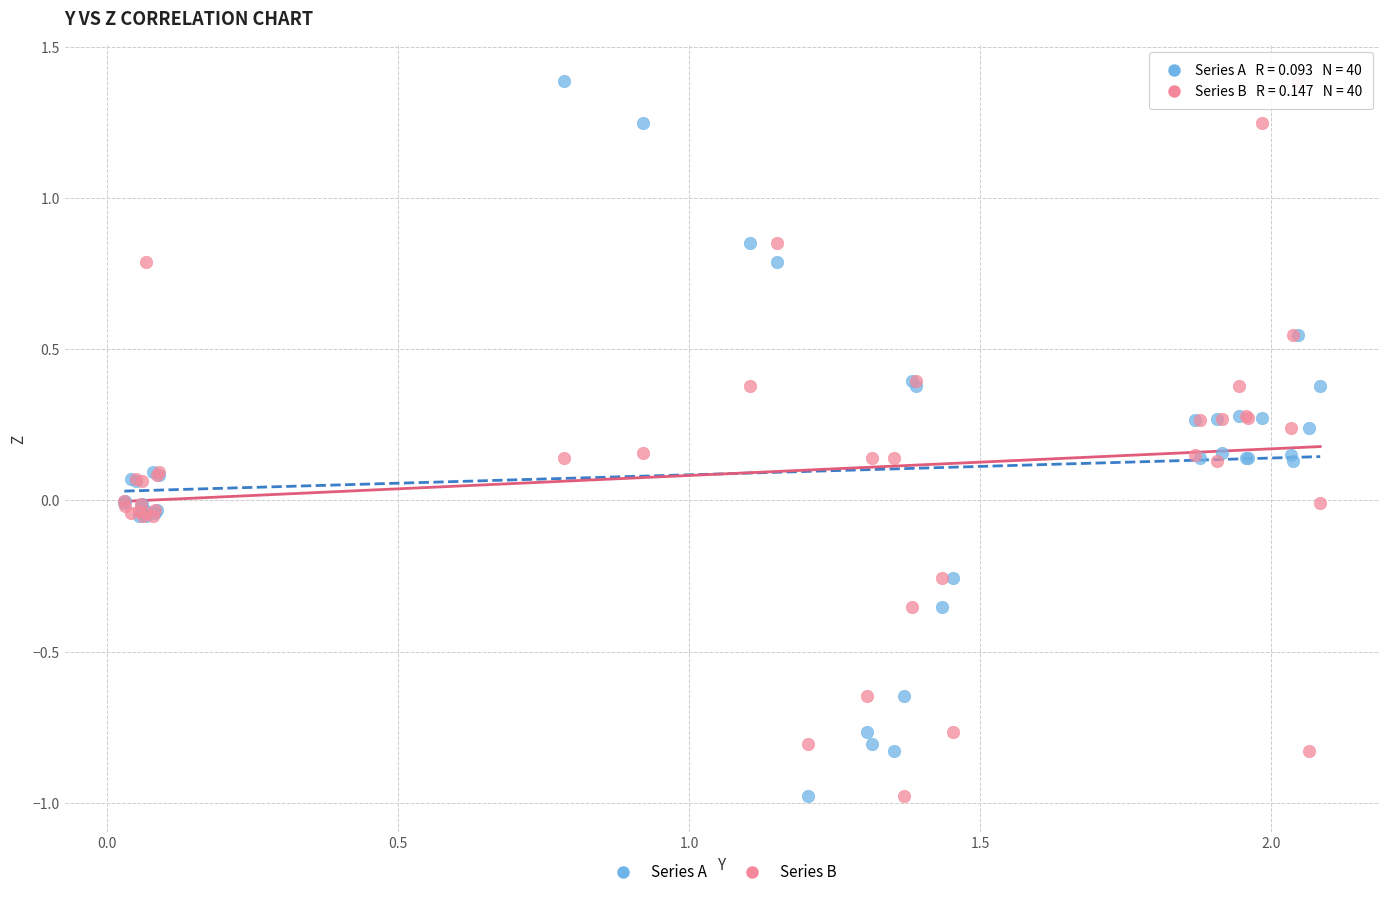

What is the X range (max minus min) for the scatter plot?

2.1